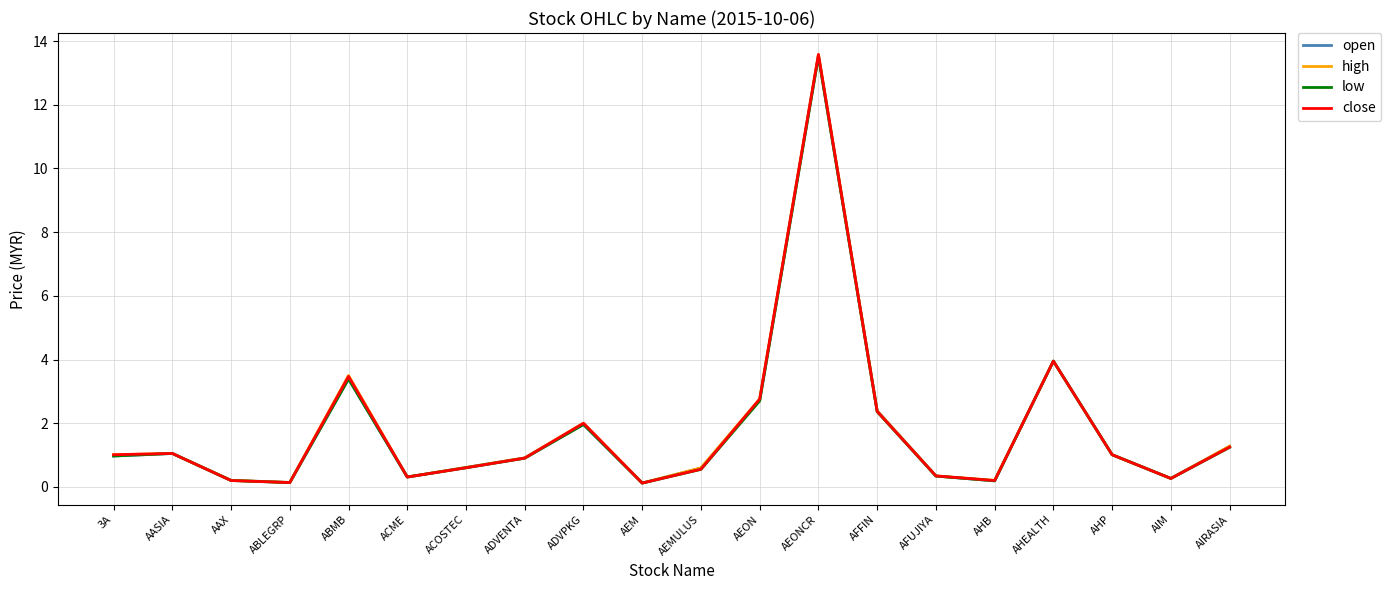

At which label is close closest to 6?

AHEALTH